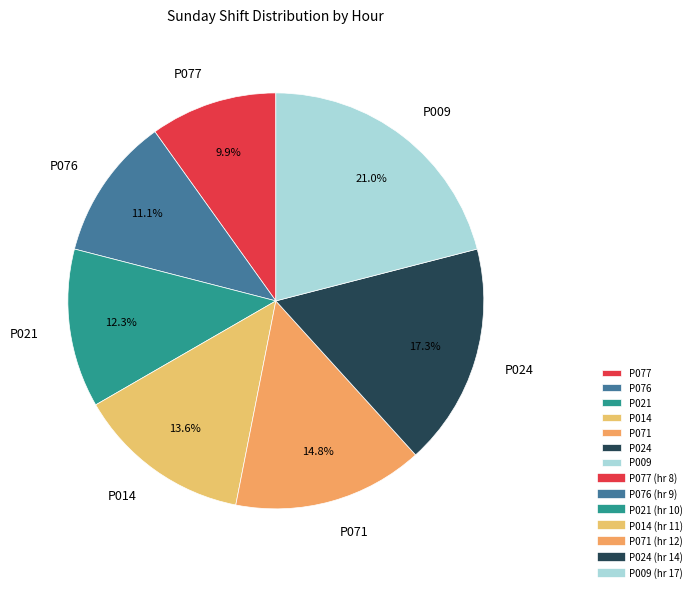

Does P021 account for over 50% of the chart?

No